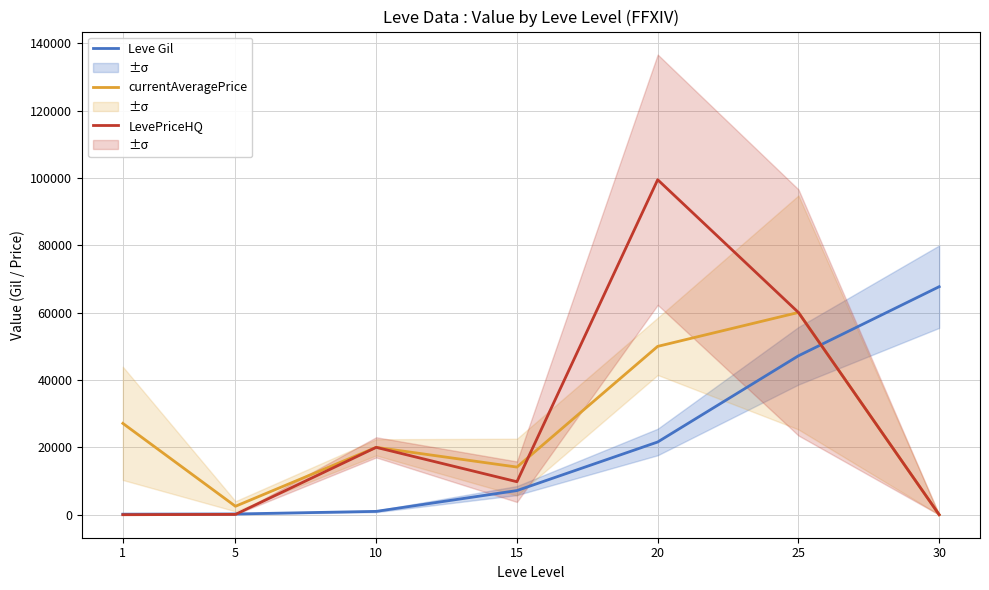

Is this an area chart (filled region under the line)?

No